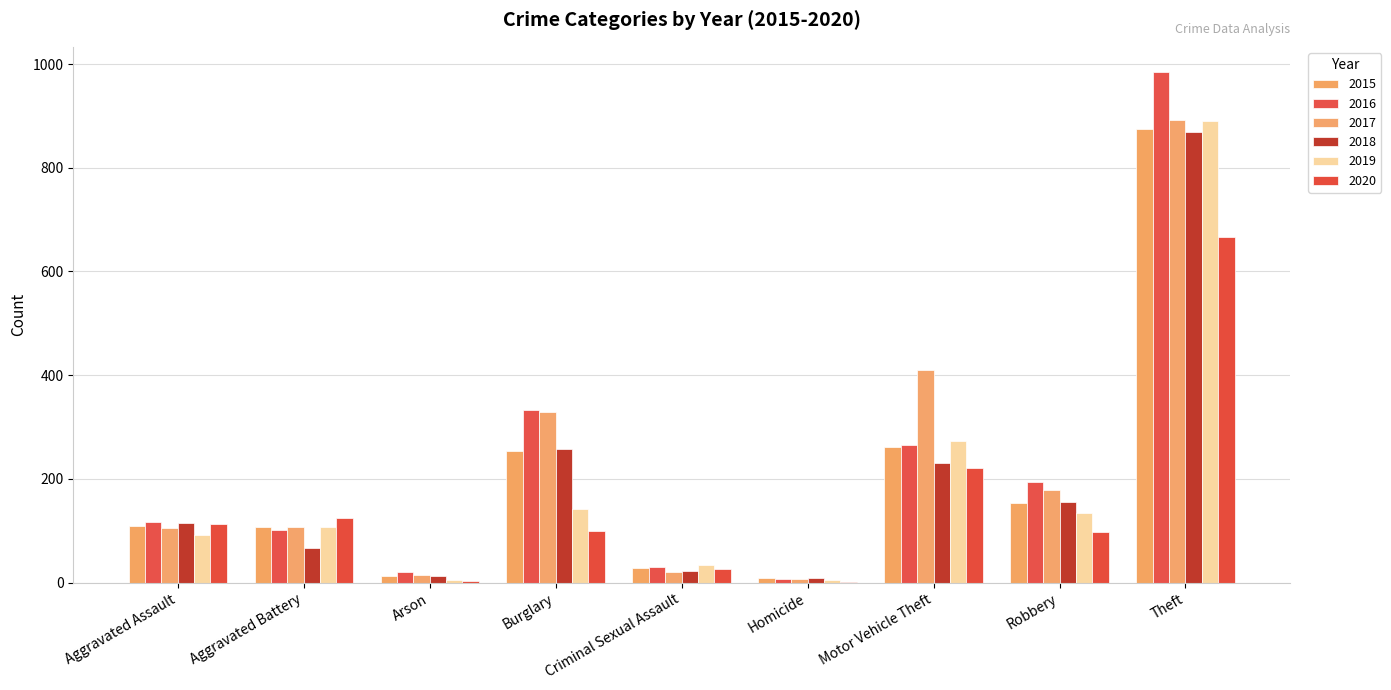

Are the bars horizontal?

No